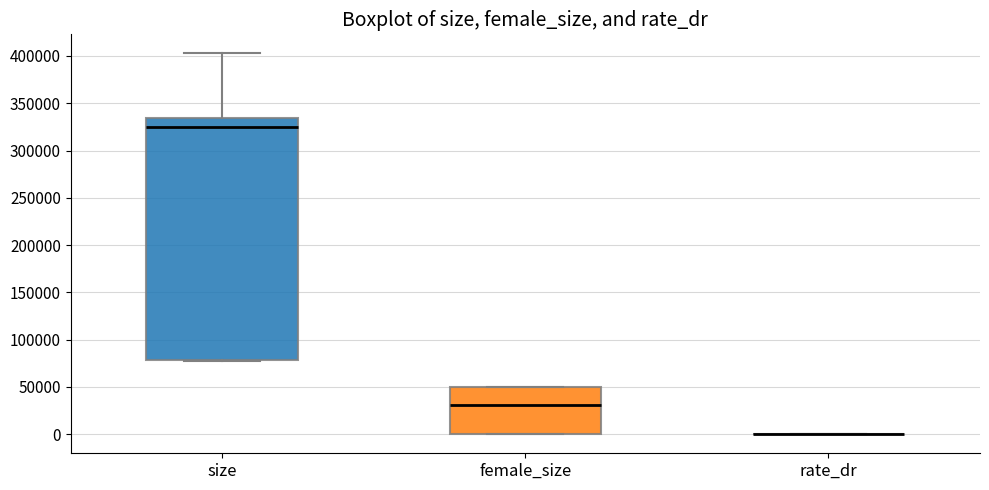

Reading left to right, read every box against the y-axis: the position of its median line, the range the box covers, and the ends of its whiskers. The values are not printed on the chart, so give them approximately, as read against the axis.

size: median 325000, box 80000 to 335000, whiskers 80000 to 405000
female_size: median 30000, box 0 to 50000, whiskers 0 to 50000
rate_dr: box collapsed to a line at 0, whiskers 0 to 0